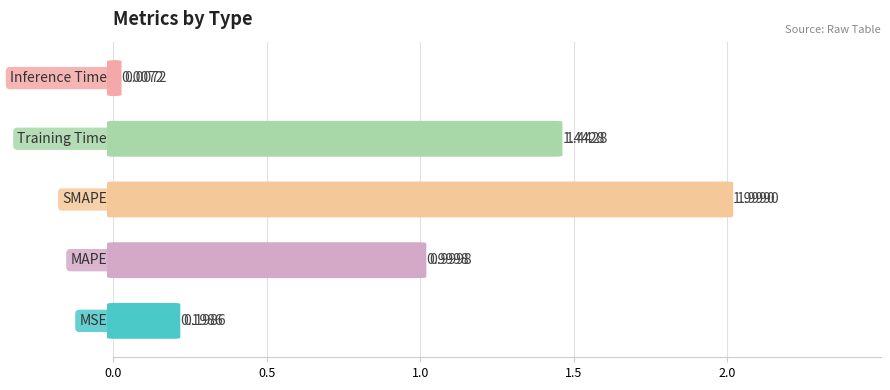

What is the difference between the second highest and second lowest values?

1.2